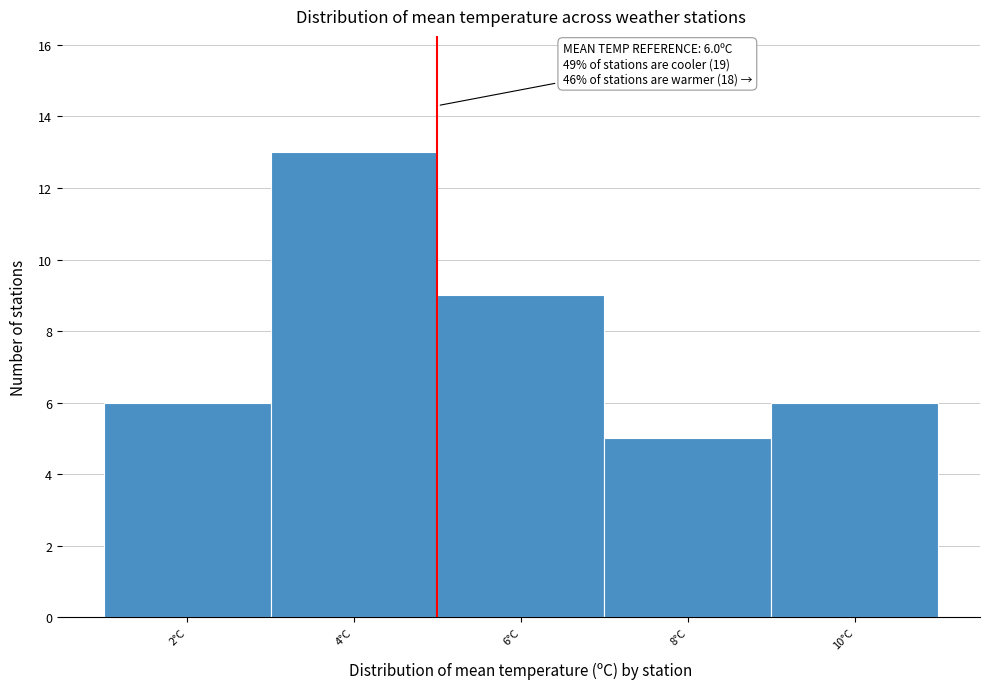

Reading left to right, extract all data points from this chart.

2°C=6	4°C=13	6°C=9	8°C=5	10°C=6